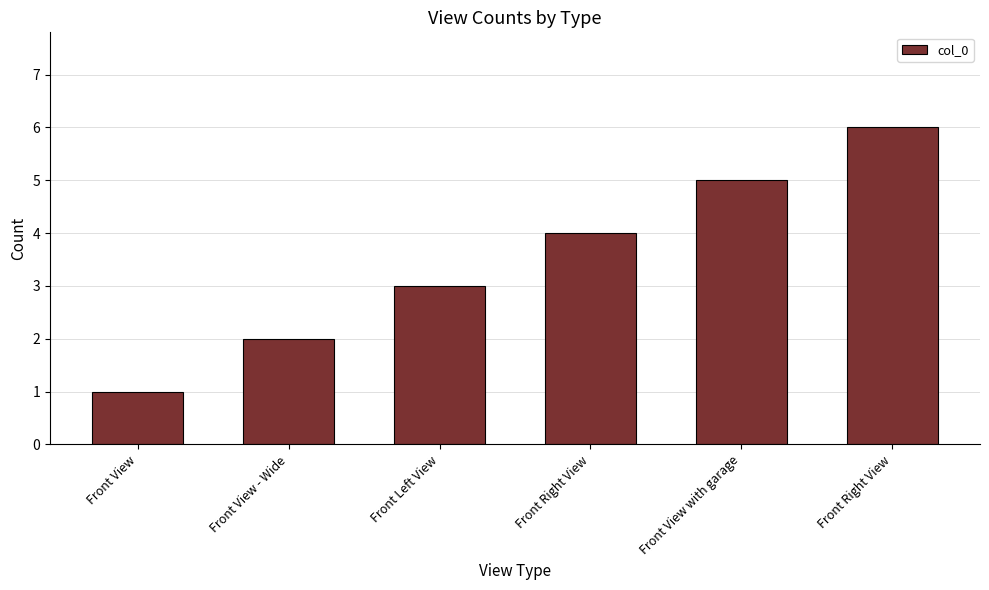

Where is the data nearest to the value 3?

Front Left View